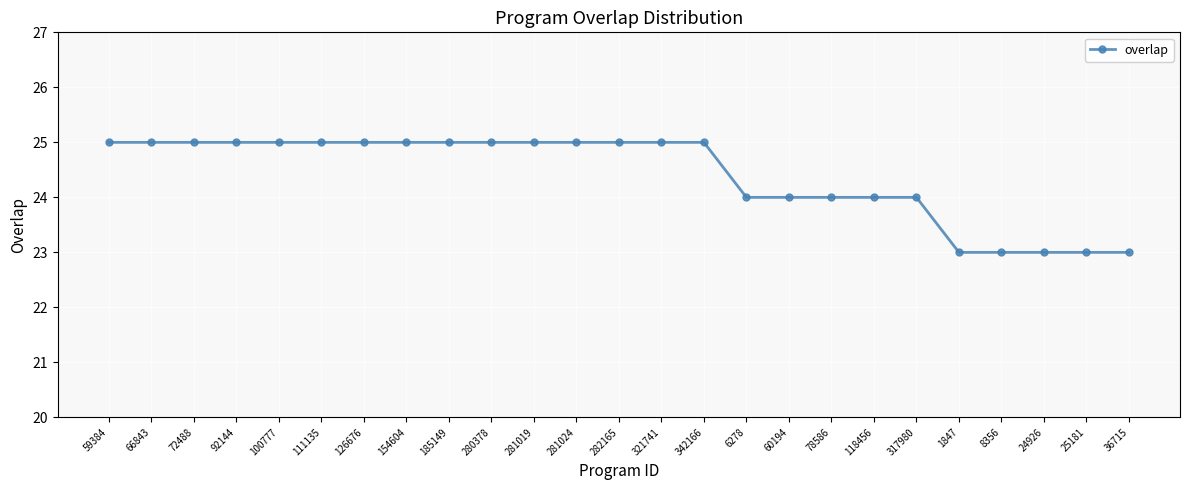

The value at 6278 is 24. True or false?

True